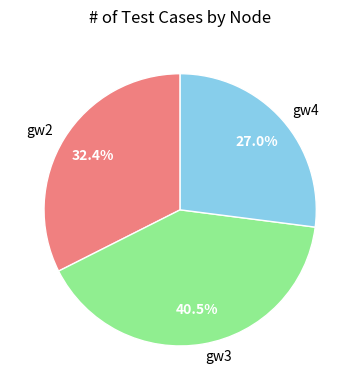

Rank the categories by value from lowest to highest.

gw4, gw2, gw3